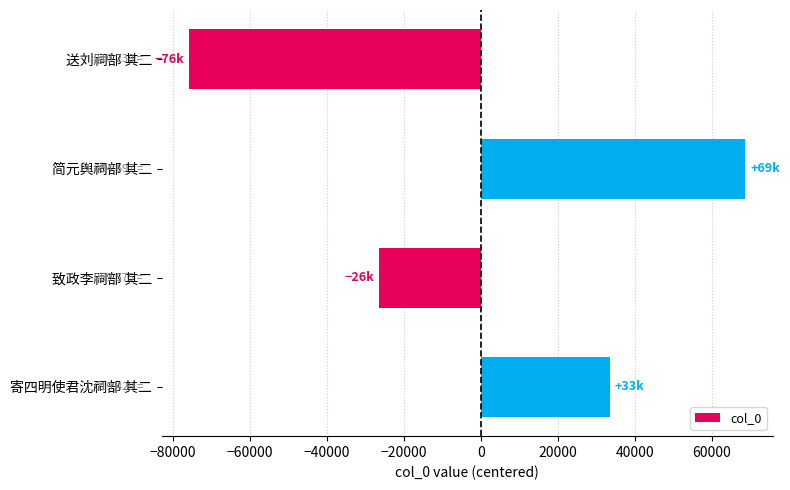

The value at 简元舆祠部 其二 is 34857.0. True or false?

False